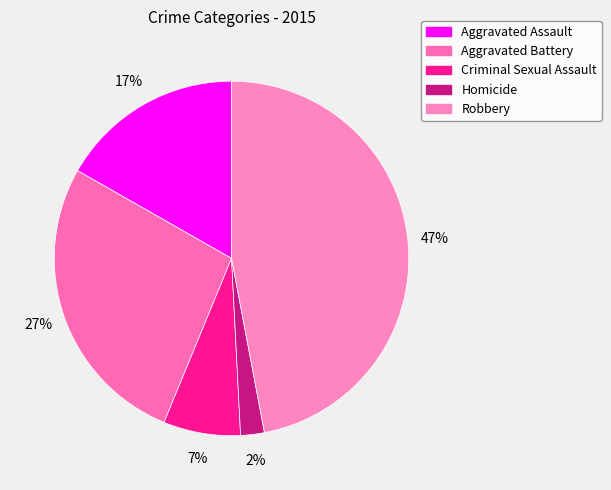

Rank the categories by value from highest to lowest.

Robbery, Aggravated Battery, Aggravated Assault, Criminal Sexual Assault, Homicide